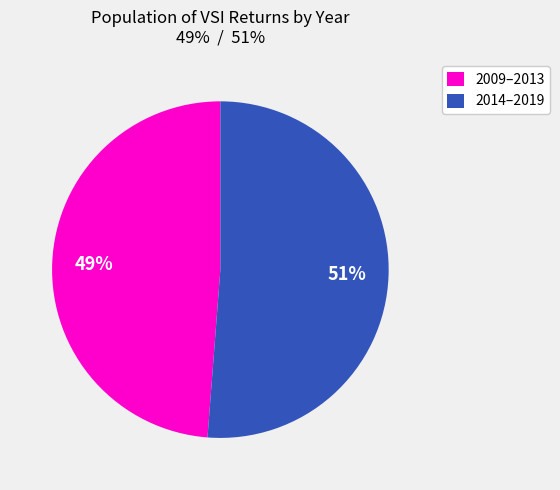

Which category has the smallest portion of the pie?

2009–2013